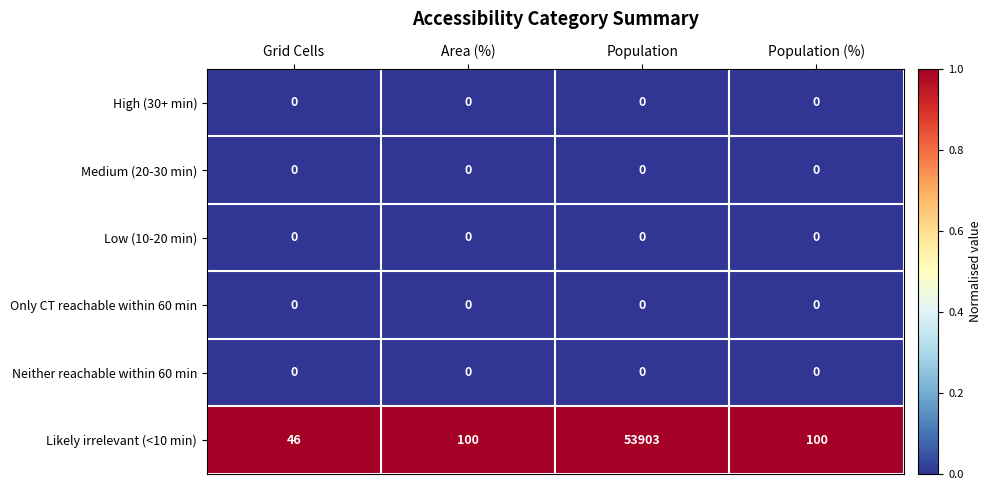

Reading right to left, extract all data points from this chart.

High (30+ min): 0	0	0	0
Medium (20-30 min): 0	0	0	0
Low (10-20 min): 0	0	0	0
Only CT reachable within 60 min: 0	0	0	0
Neither reachable within 60 min: 0	0	0	0
Likely irrelevant (<10 min): 100	53903	100	46